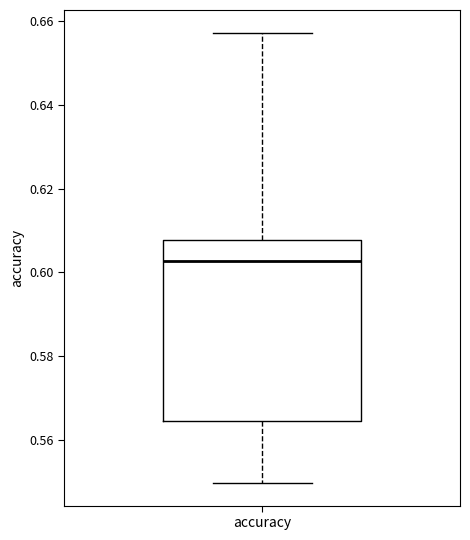

Where is the upper edge of the box for accuracy on the y-axis? The values are not printed on the chart, so give them approximately, as read against the axis.

0.608